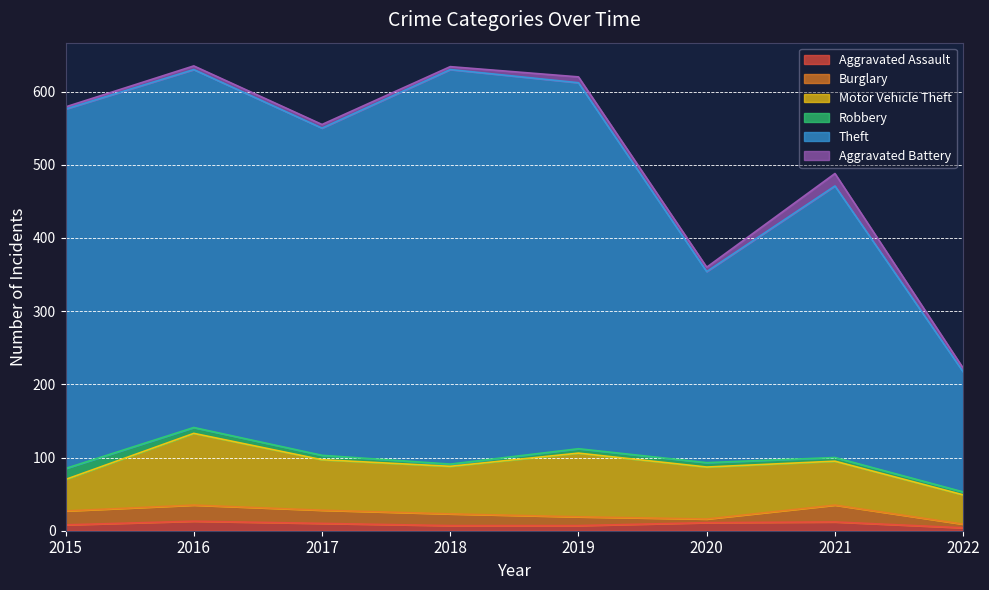

How many data points does each series have?

8